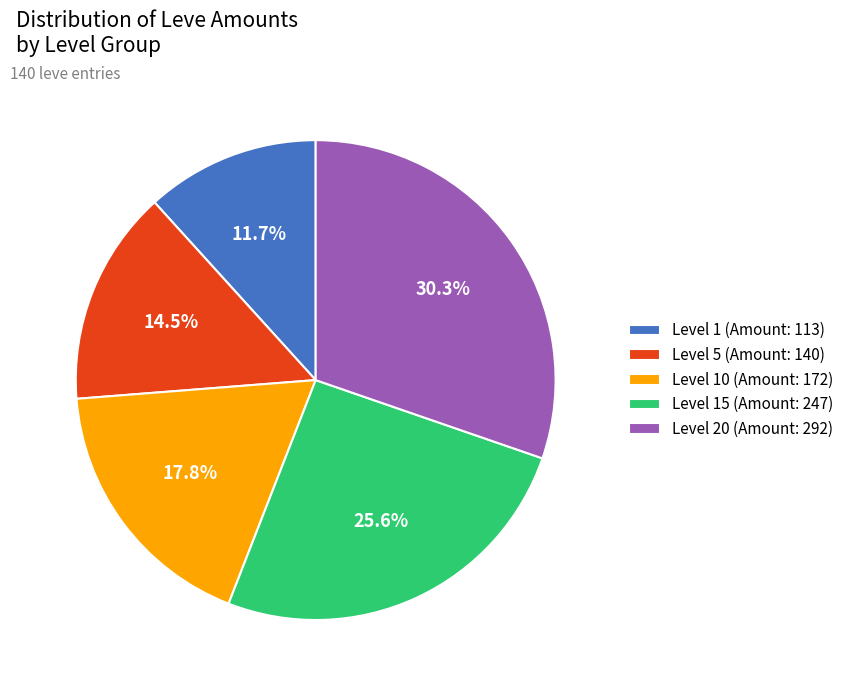

Which category has the biggest portion of the pie?

Level 20 (Amount: 292)